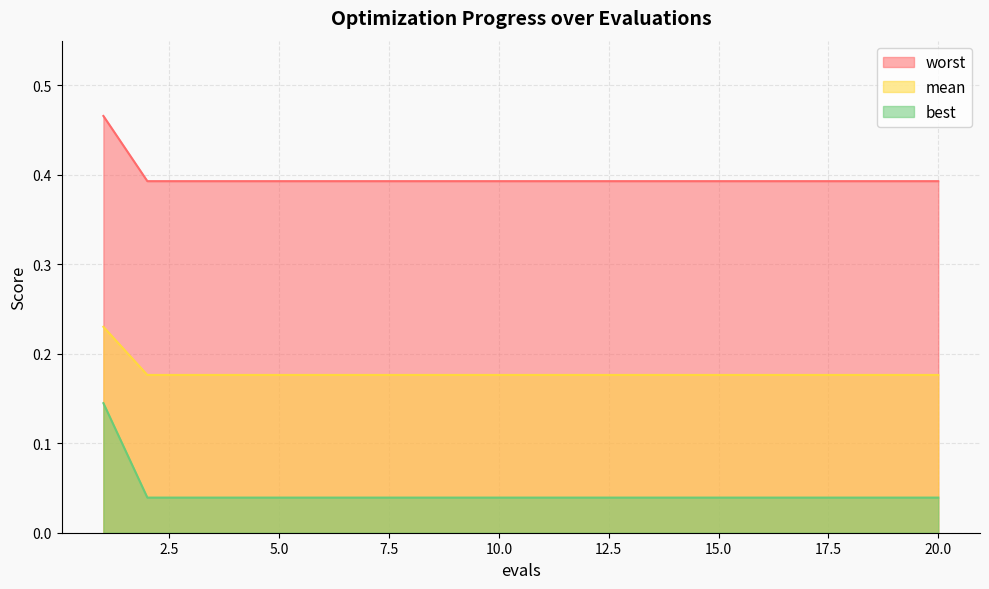

How many lines are shown in the chart?

3